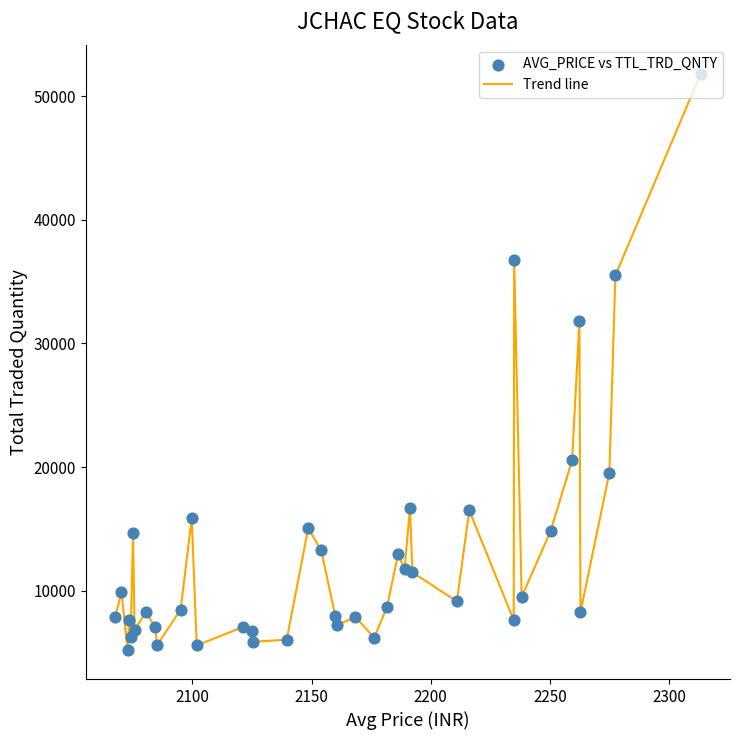

What is the difference between the maximum and minimum values?

46669